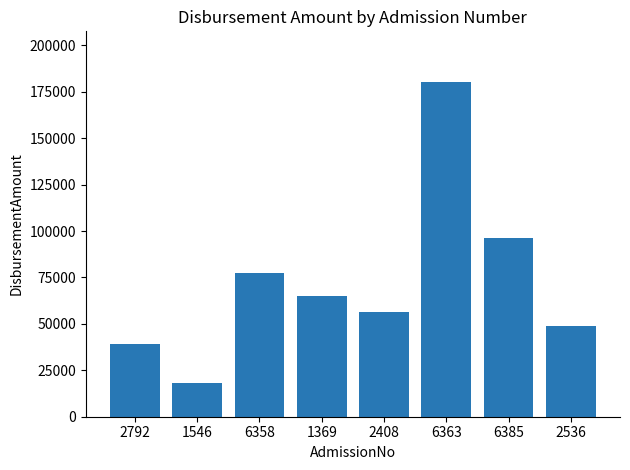

What is the change in value from 6358 to 2408?

-20635